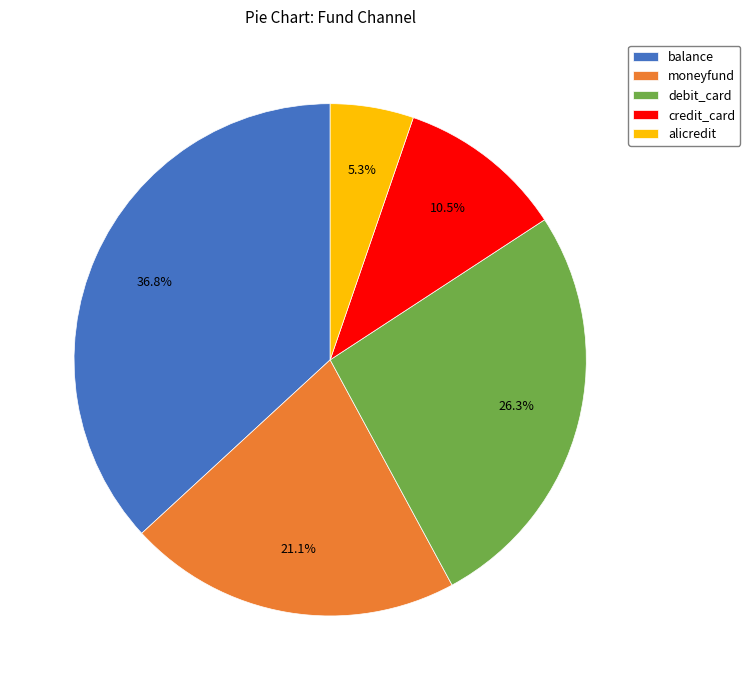

Count the number of slices in the pie.

5